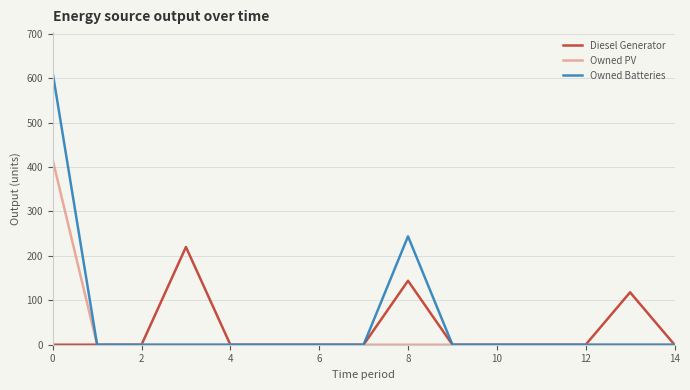

List the series in order of their peak value, lowest first.

Diesel Generator, Owned PV, Owned Batteries